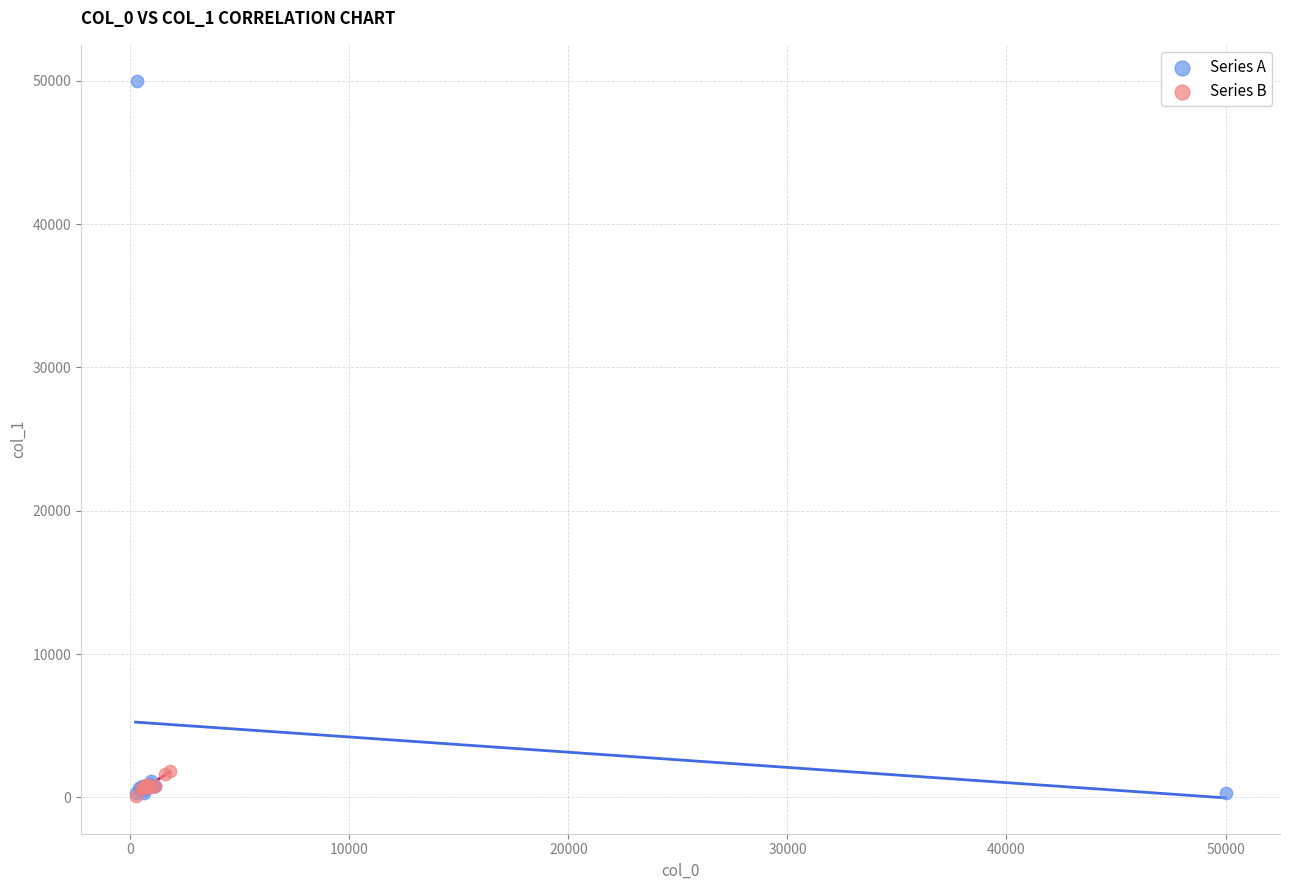

Which series has the widest spread of Y values?

Series A